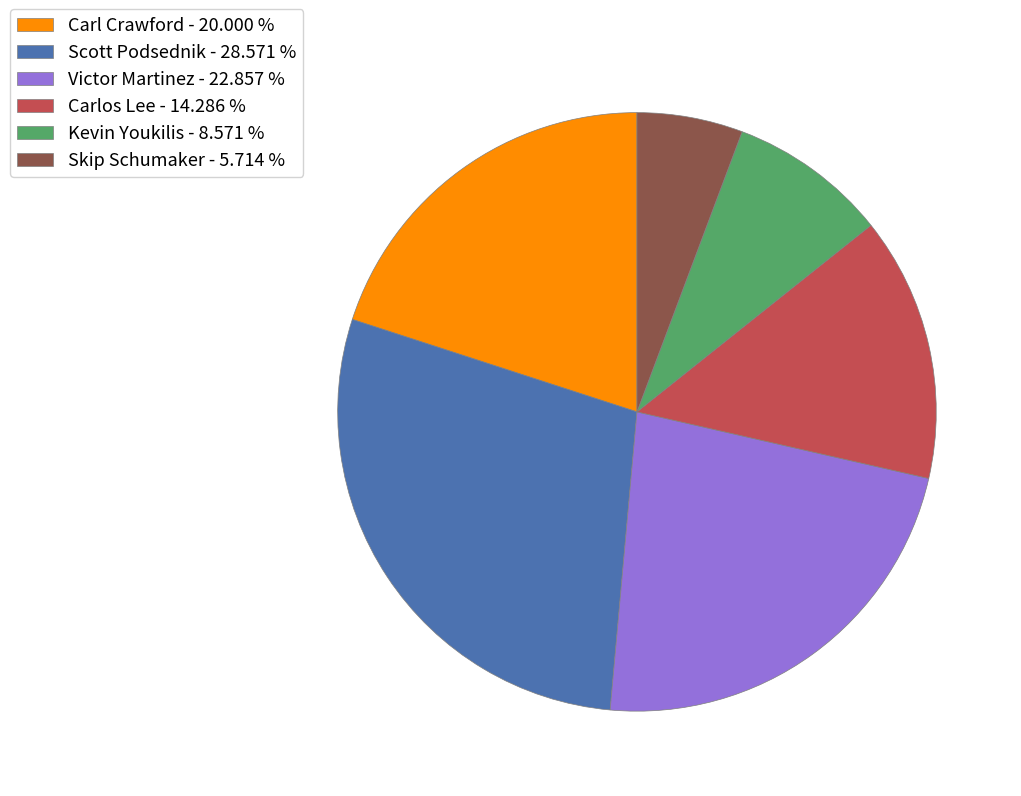

Does any single category account for the majority?

No